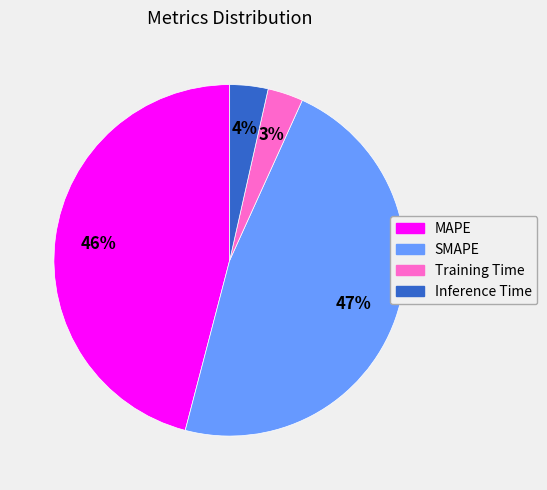

Is there a majority slice in this chart?

No